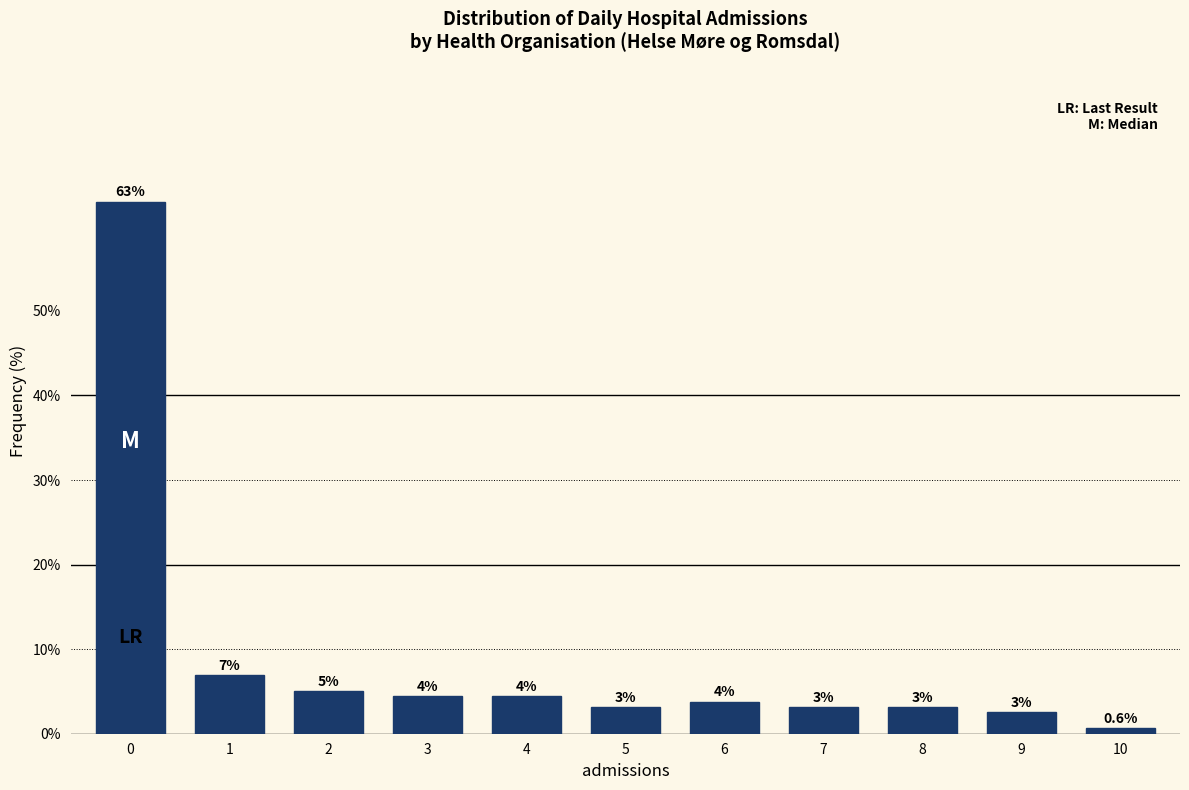

How many bars are there in total?

11